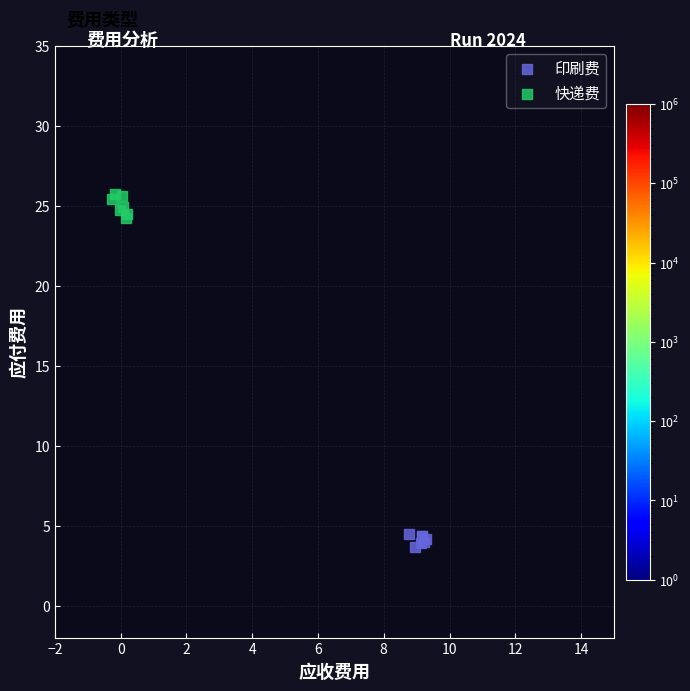

Which series has the largest Y range (max minus min)?

快递费